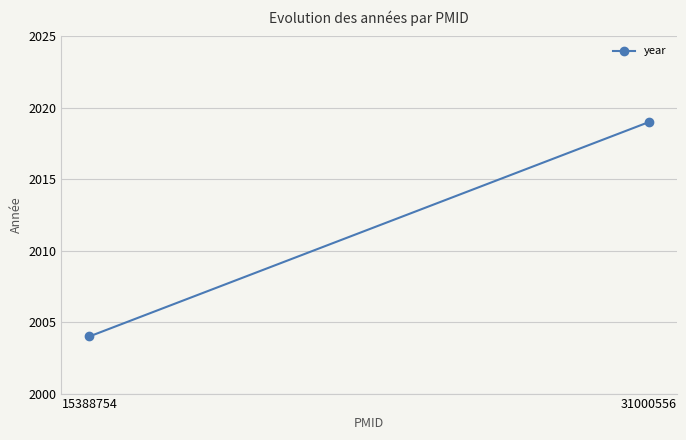

How many values are between 2004 and 2019?

2